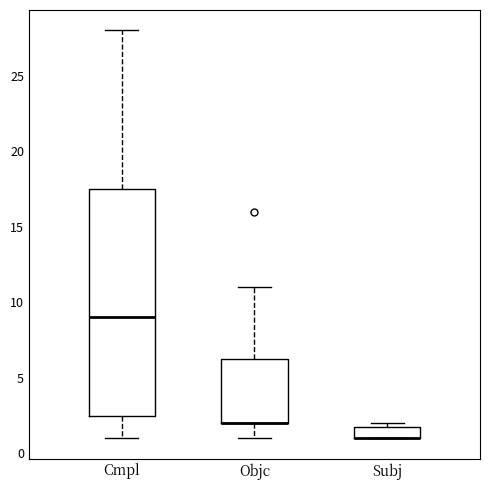

Reading left to right, read every box against the y-axis: the position of its median line, the range the box covers, and the ends of its whiskers. The values are not printed on the chart, so give them approximately, as read against the axis.

Cmpl: median 9.0, box 2.5 to 17.5, whiskers 1.0 to 28.0
Objc: median 2.0 (drawn on the box's lower edge), box 2.0 to 6.5, whiskers 1.0 to 11.0
Subj: median 1.0 (drawn on the box's lower edge), box 1.0 to 2.0, whiskers 1.0 to 2.0 (just above the box's upper edge)